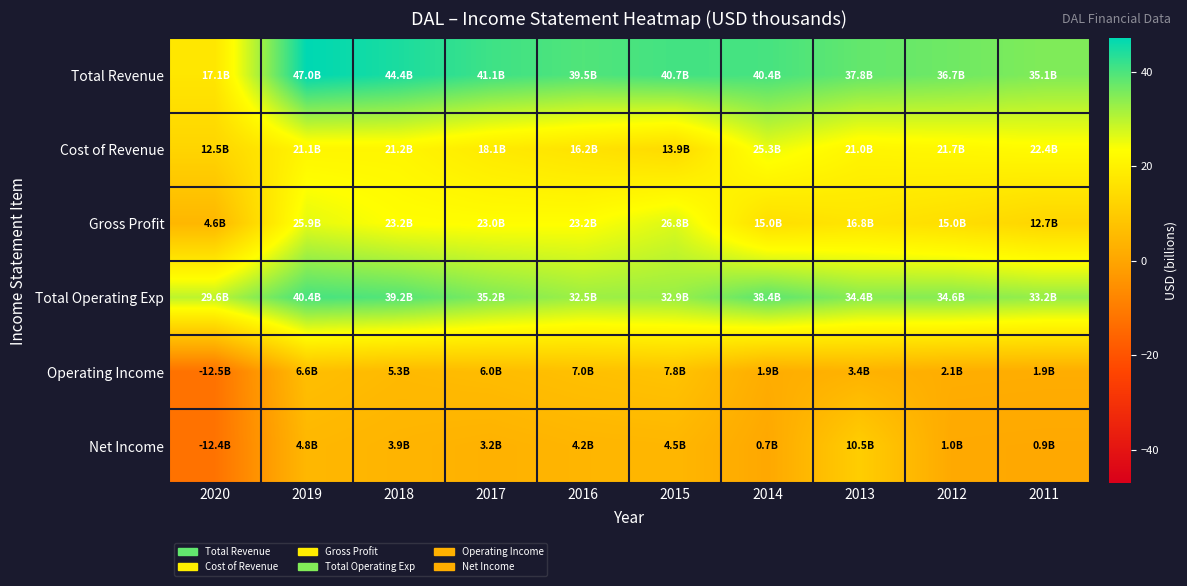

Reading left to right, what are all the values shown in this chart?

Total Revenue: 2020=17.1	2019=47.0	2018=44.4	2017=41.1	2016=39.5	2015=40.7	2014=40.4	2013=37.8	2012=36.7	2011=35.1
Cost of Revenue: 2020=12.5	2019=21.1	2018=21.2	2017=18.1	2016=16.2	2015=13.9	2014=25.3	2013=21.0	2012=21.7	2011=22.4
Gross Profit: 2020=4.6	2019=25.9	2018=23.2	2017=23.0	2016=23.2	2015=26.8	2014=15.0	2013=16.8	2012=15.0	2011=12.7
Total Operating Exp: 2020=29.6	2019=40.4	2018=39.2	2017=35.2	2016=32.5	2015=32.9	2014=38.4	2013=34.4	2012=34.6	2011=33.2
Operating Income: 2020=-12.5	2019=6.6	2018=5.3	2017=6.0	2016=7.0	2015=7.8	2014=1.9	2013=3.4	2012=2.1	2011=1.9
Net Income: 2020=-12.4	2019=4.8	2018=3.9	2017=3.2	2016=4.2	2015=4.5	2014=0.7	2013=10.5	2012=1.0	2011=0.9